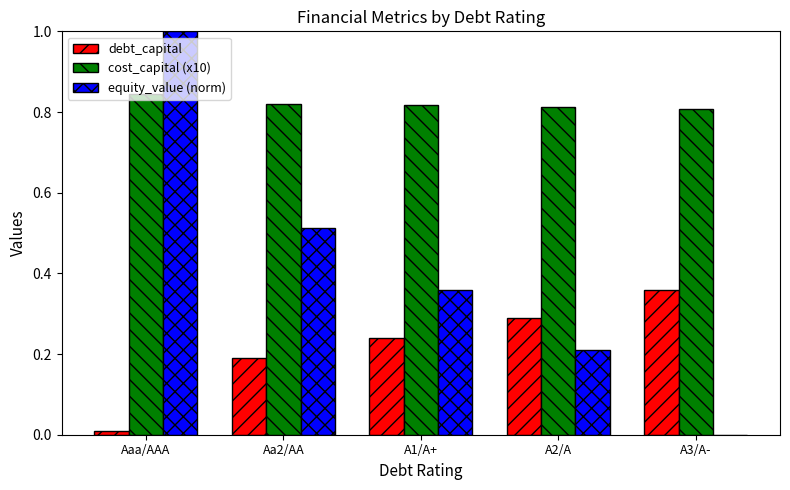

Is the value of debt_capital at A3/A- greater than the value of equity_value (norm) at Aa2/AA?

No